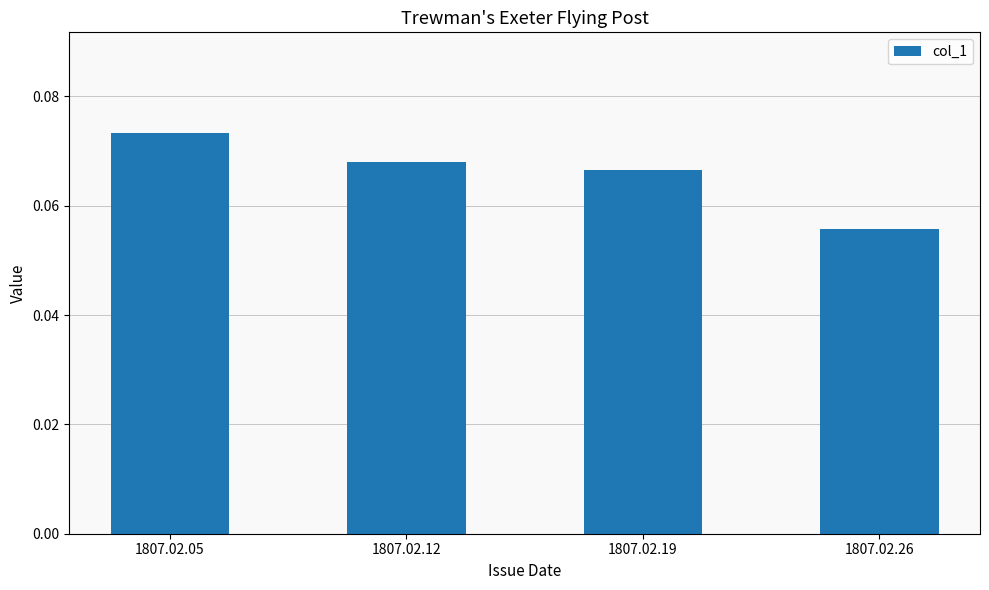

Is it true that the value at 1807.02.19 is 0.0?

False